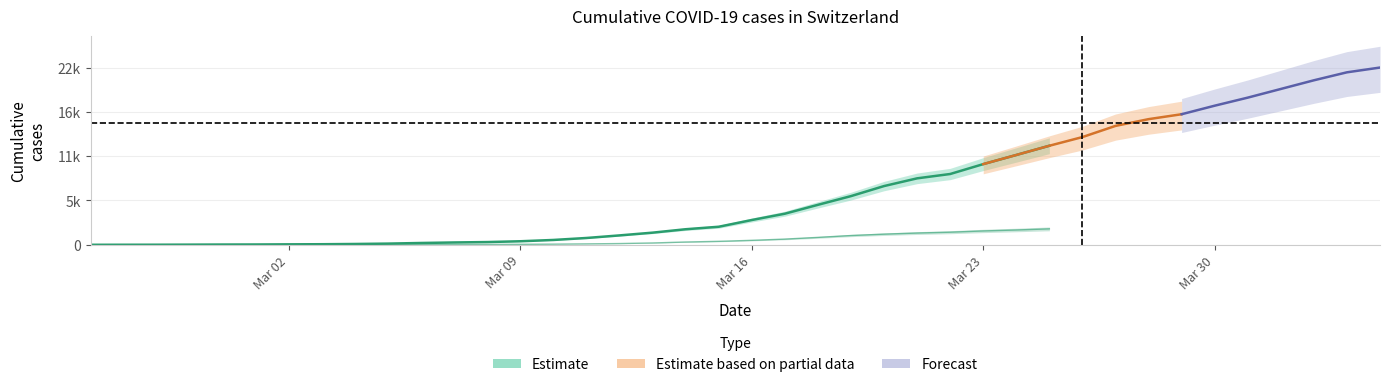

What is the value of the CH point at the 19th from the left?

1914